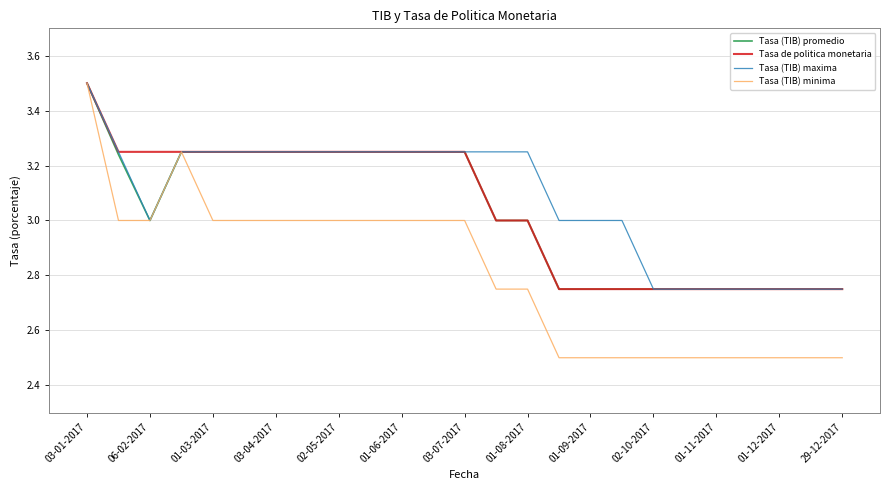

Which series has the largest range (max minus min)?

Tasa (TIB) minima